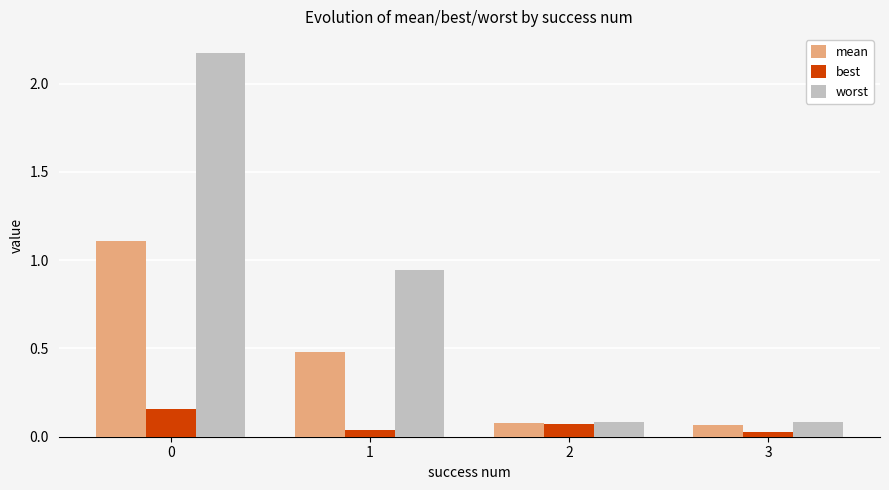

Which series changed the most between 0 and 3?

worst